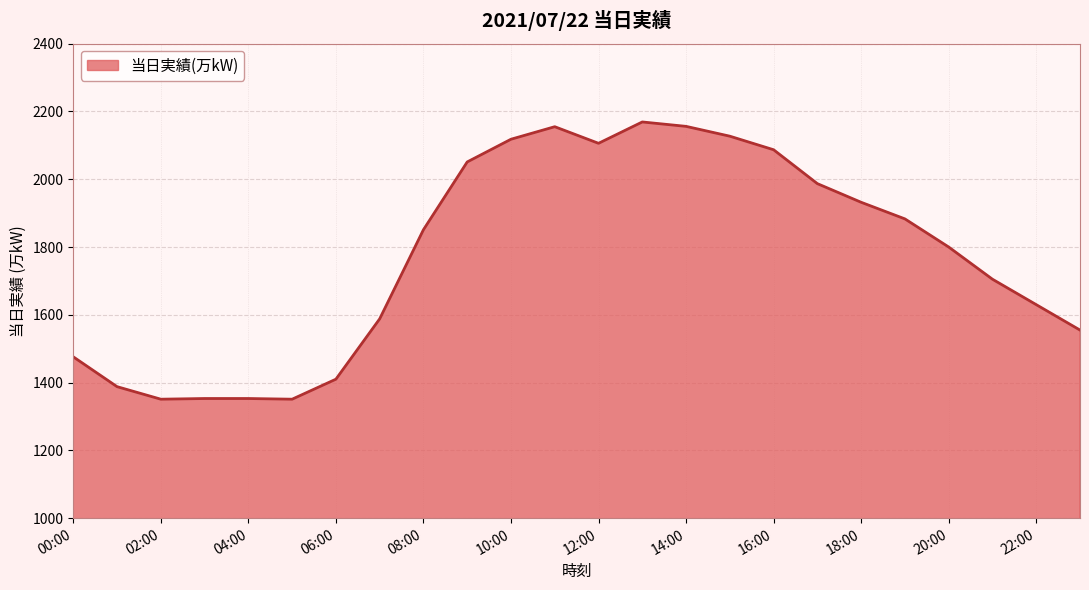

What is the smallest value displayed?

1351